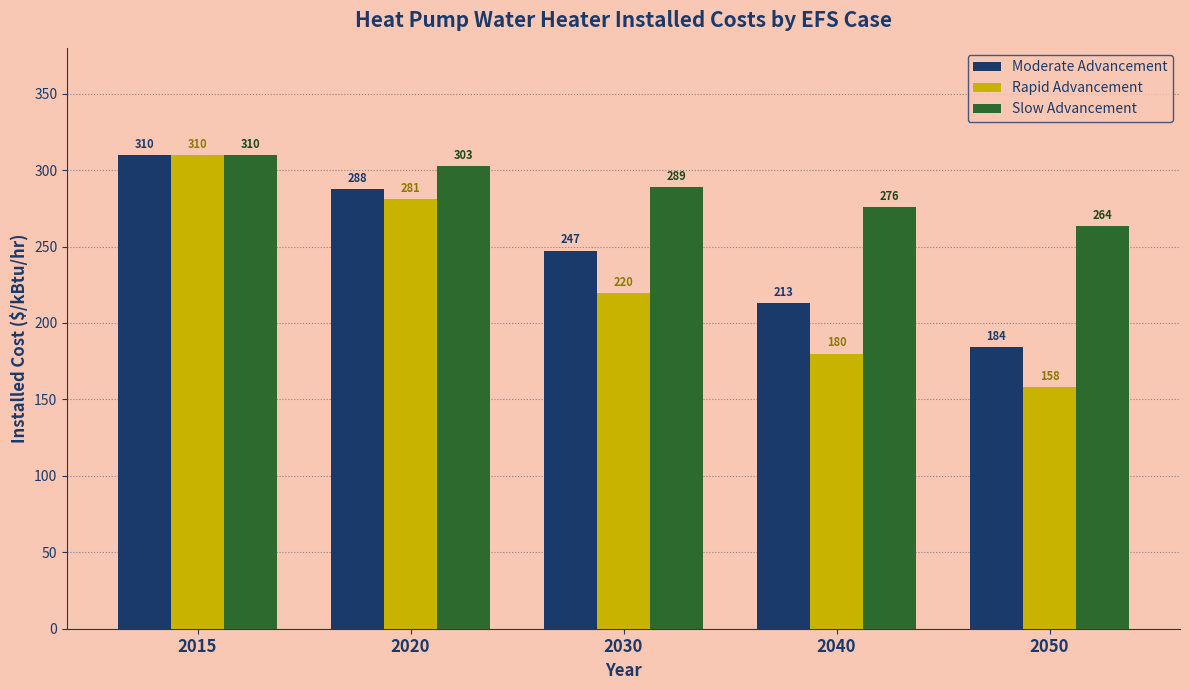

Rank the series at 2040 from lowest to highest value.

Rapid Advancement, Moderate Advancement, Slow Advancement